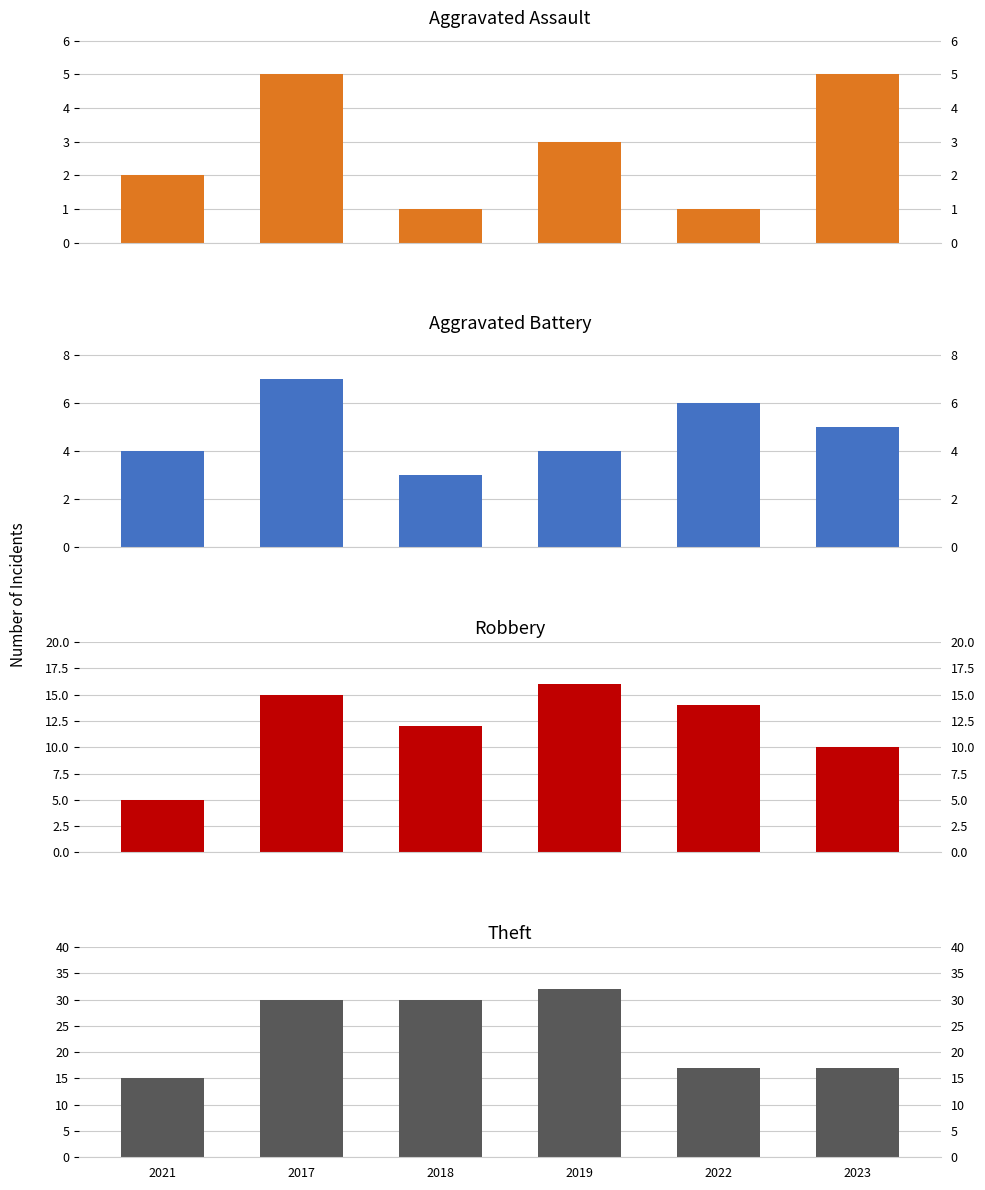

Is the value of Theft at 2022 greater than the value of Aggravated Assault at 2019?

Yes